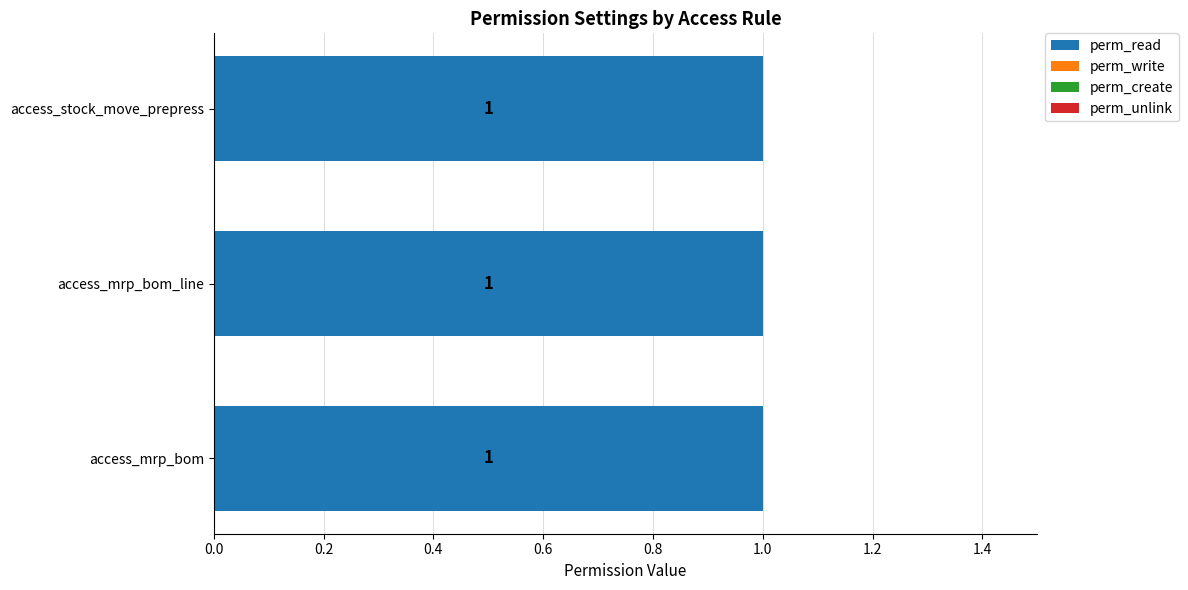

Which has a higher value, access_stock_move_prepress or access_mrp_bom?

access_stock_move_prepress